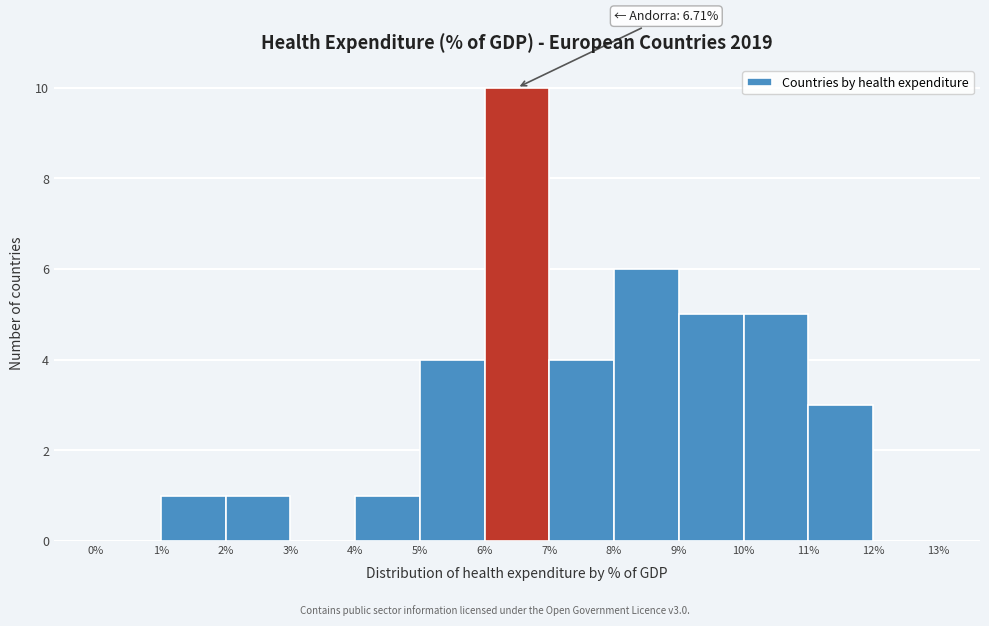

Which range on the x-axis has the tallest bar?

6% to 7%